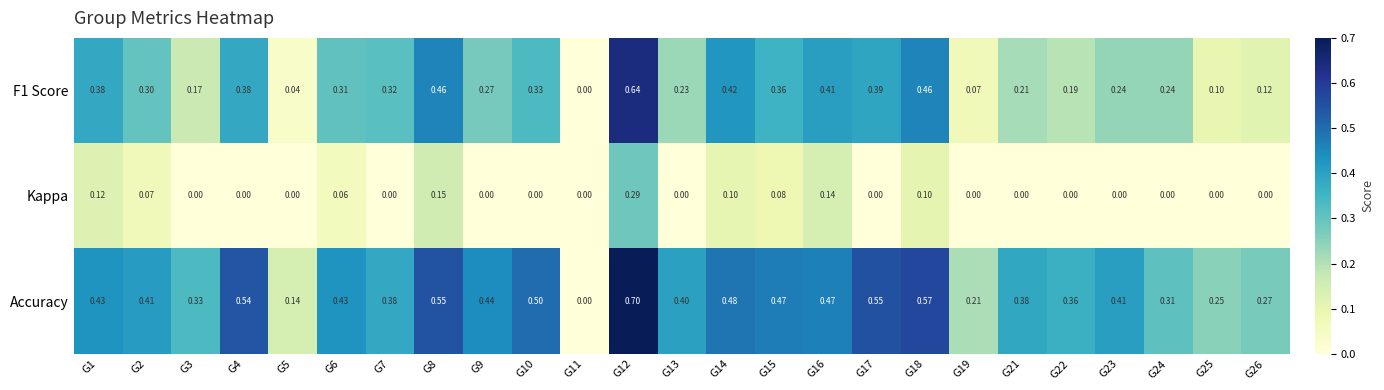

Between G21 and G24, which series saw the biggest shift?

Accuracy